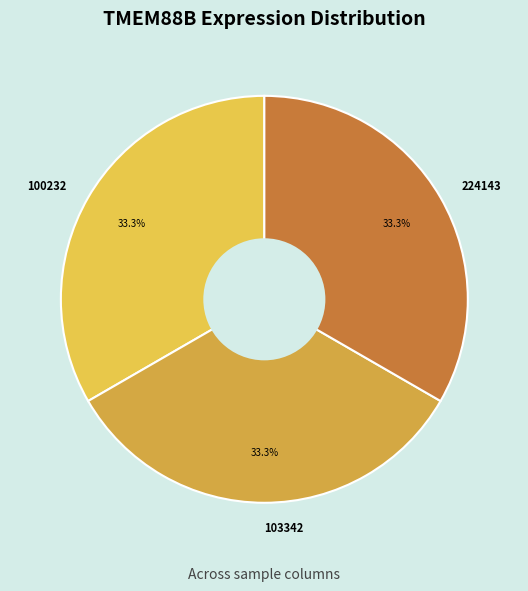

To the nearest percent, what is the average slice percentage?

33%